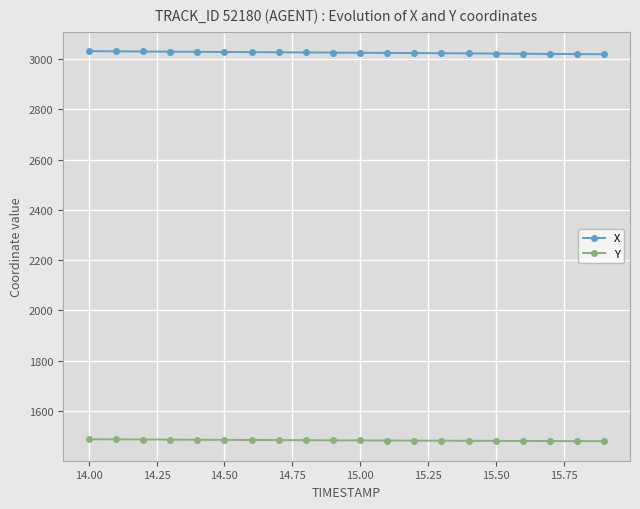

What is the minimum value shown in the chart?

1478.6